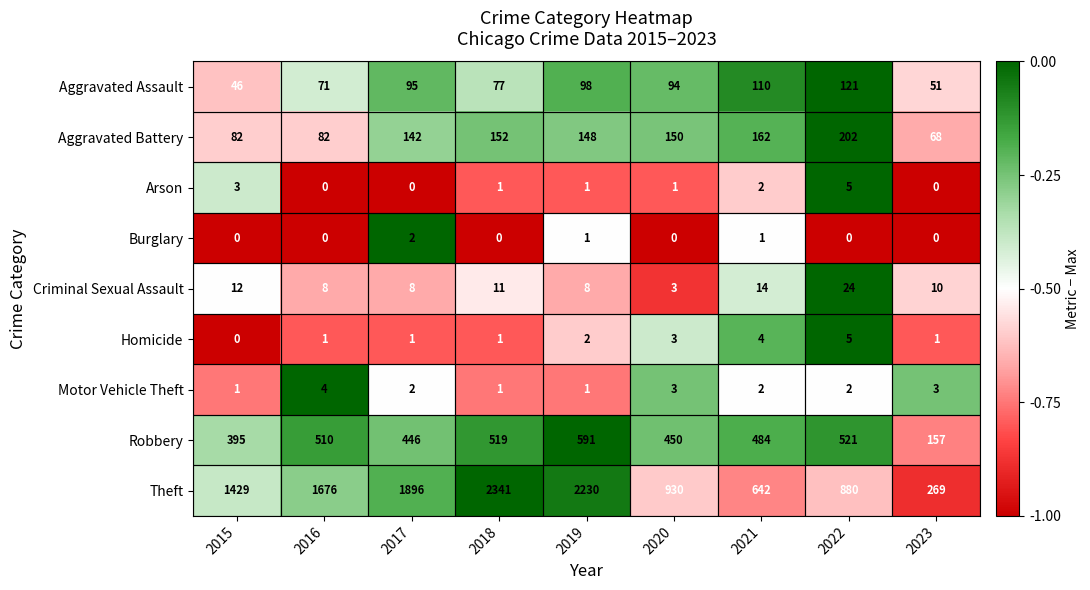

Between 2019 and 2021, which series saw the biggest shift?

Theft